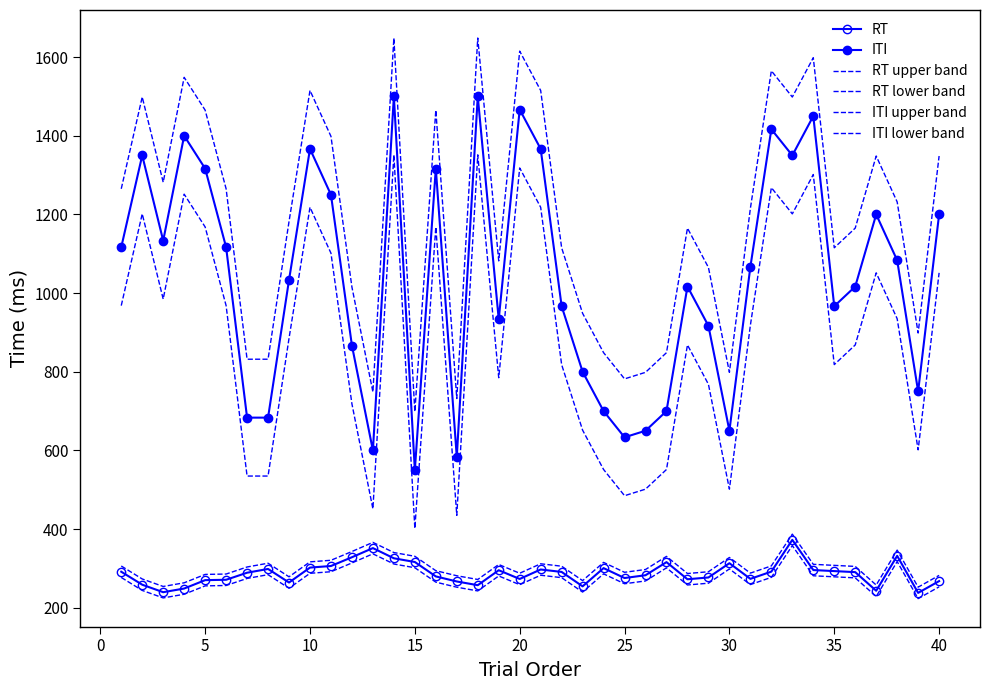

Reading left to right, extract all data points from this chart.

RT: 291.5	258.5	239.5	248.8	270.1	271.1	289.0	298.6	264.1	302.1	306.1	328.4	351.6	325.7	316.2	279.6	266.8	257.3	295.3	273.1	297.2	291.0	254.4	300.7	275.5	282.7	315.9	272.4	276.9	313.2	273.4	291.8	372.5	295.8	293.2	290.5	243.2	331.9	237.7	267.7
ITI: 1116.7	1350.0	1133.3	1400.0	1316.7	1116.7	683.3	683.3	1033.3	1366.7	1250.0	866.7	600.0	1500.0	550.0	1316.7	583.3	1500.0	933.3	1466.7	1366.7	966.7	800.0	700.0	633.3	650.0	700.0	1016.7	916.7	650.0	1066.7	1416.7	1350.0	1450.0	966.7	1016.7	1200.0	1083.3	750.0	1200.0
RT upper band: 306.1	273.1	254.1	263.4	284.7	285.7	303.6	313.2	278.7	316.6	320.7	342.9	366.2	340.3	330.8	294.2	281.3	271.8	309.9	287.7	311.8	305.6	268.9	315.3	290.1	297.2	330.5	287.0	291.5	327.8	288.0	306.3	387.1	310.4	307.7	305.0	257.7	346.5	252.3	282.3
RT lower band: 277.0	244.0	224.9	234.3	255.6	256.5	274.5	284.0	249.5	287.5	291.5	313.8	337.1	311.2	301.7	265.1	252.2	242.7	280.8	258.6	282.7	276.4	239.8	286.2	261.0	268.1	301.4	257.8	262.4	298.6	258.9	277.2	358.0	281.2	278.6	275.9	228.6	317.4	223.2	253.1
ITI upper band: 1265.2	1498.5	1281.9	1548.5	1465.2	1265.2	831.9	831.9	1181.9	1515.2	1398.5	1015.2	748.5	1648.5	698.5	1465.2	731.9	1648.5	1081.9	1615.2	1515.2	1115.2	948.5	848.5	781.9	798.5	848.5	1165.2	1065.2	798.5	1215.2	1565.2	1498.5	1598.5	1115.2	1165.2	1348.5	1231.9	898.5	1348.5
ITI lower band: 968.1	1201.5	984.8	1251.5	1168.1	968.1	534.8	534.8	884.8	1218.1	1101.5	718.1	451.5	1351.5	401.5	1168.1	434.8	1351.5	784.8	1318.1	1218.1	818.1	651.5	551.5	484.8	501.5	551.5	868.1	768.1	501.5	918.1	1268.1	1201.5	1301.5	818.1	868.1	1051.5	934.8	601.5	1051.5